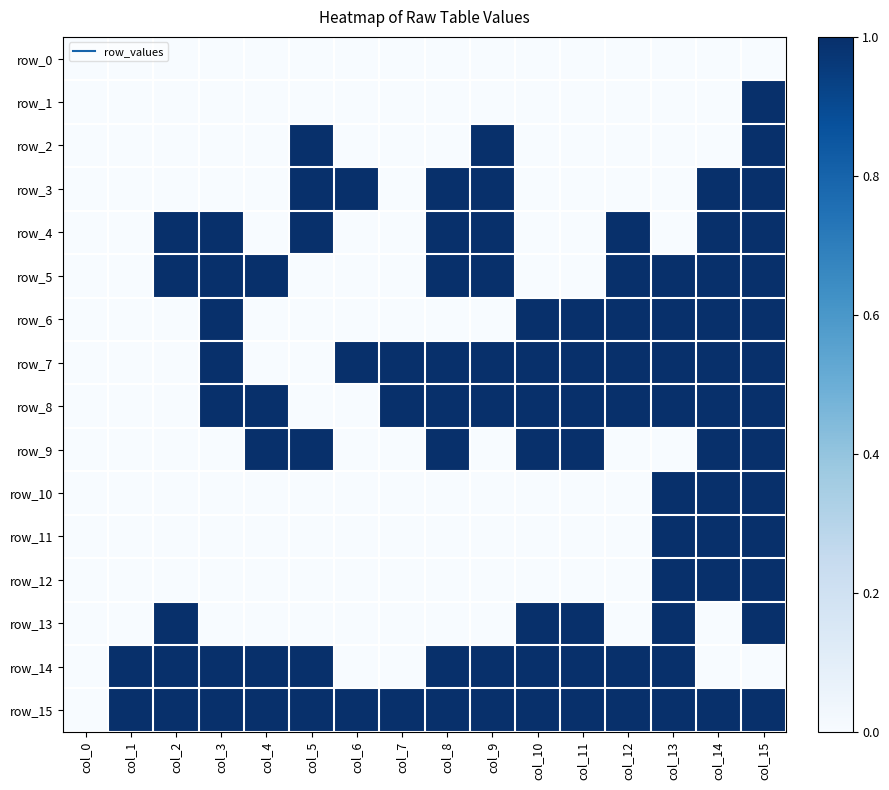

What is the highest value of the row_4 series?

1